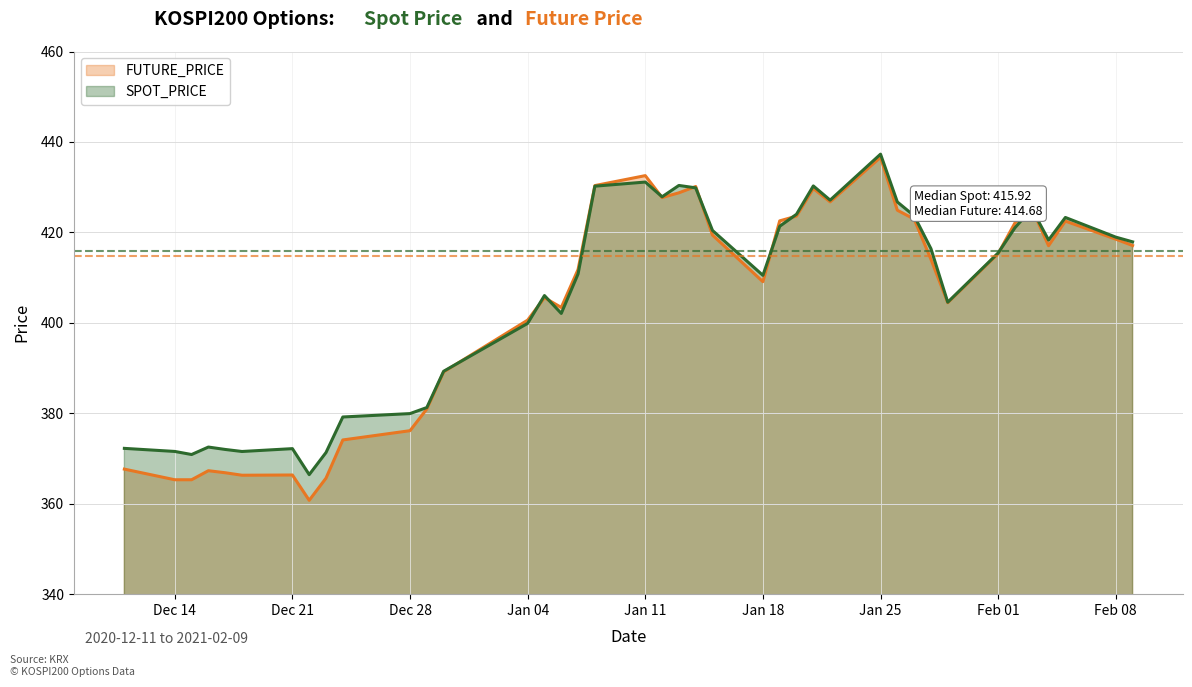

True or false: FUTURE_PRICE has a value of 422.6 at 2021-01-19.

True